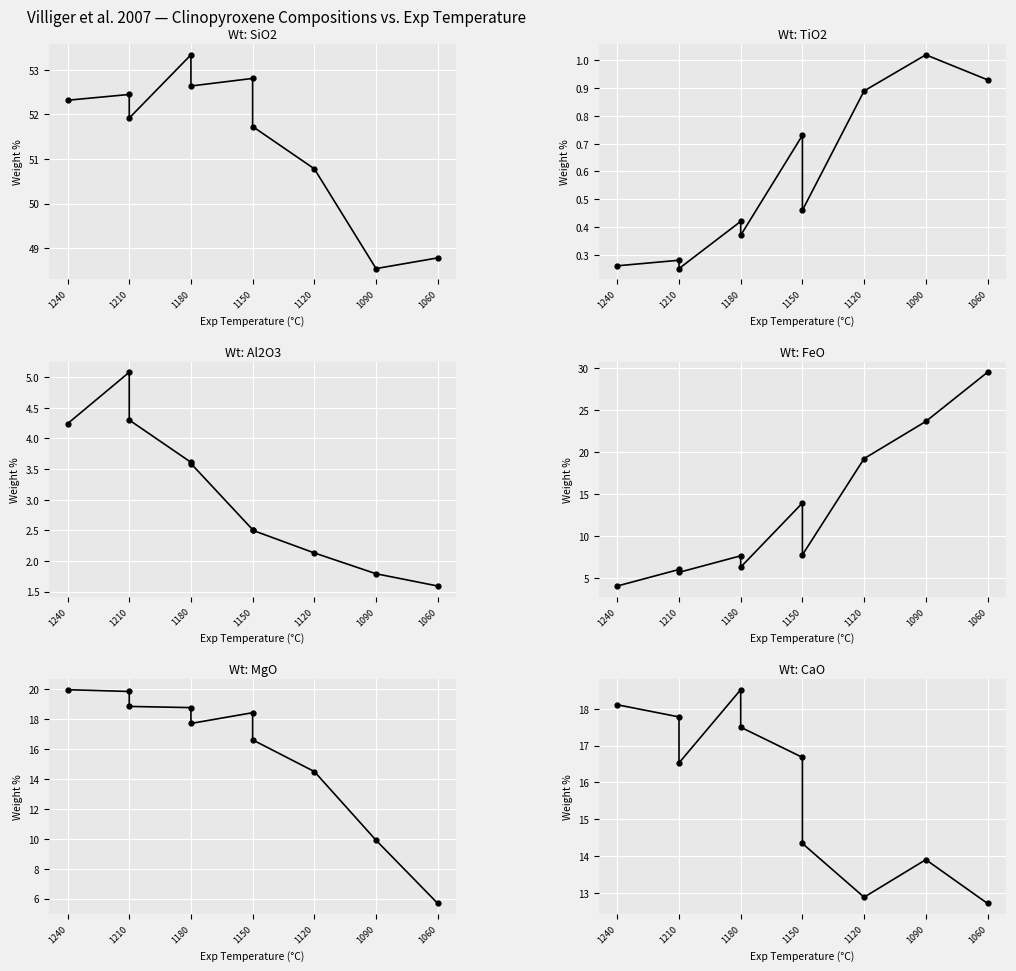

What is the difference between the second highest and minimum values in the Wt: FeO series?

19.6